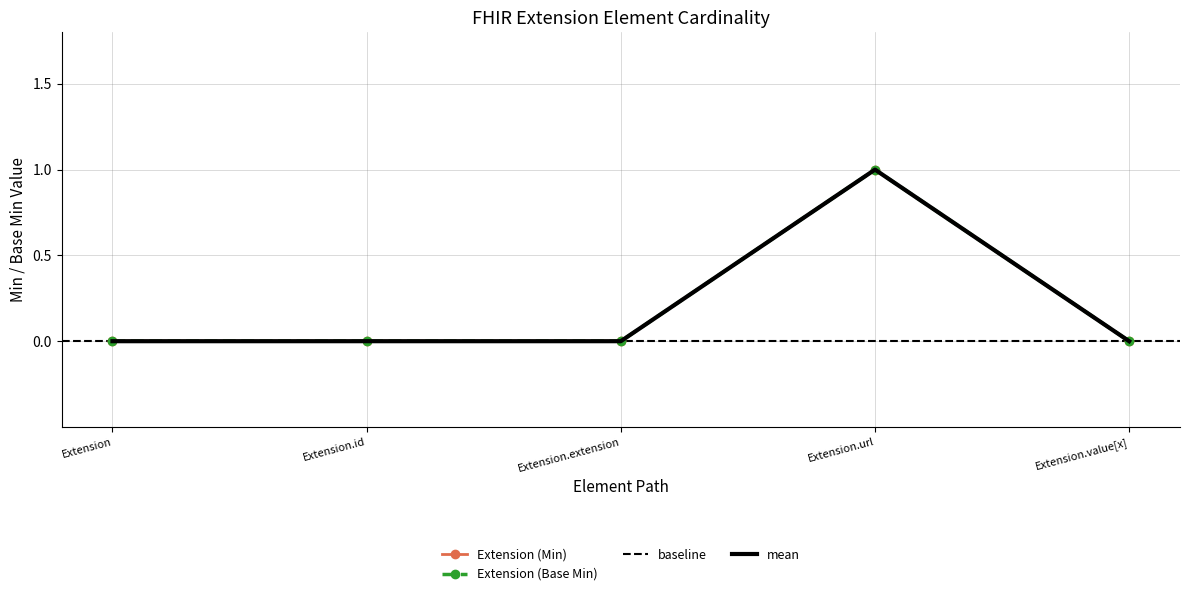

Where is Extension (Min) nearest to the value 0?

Extension